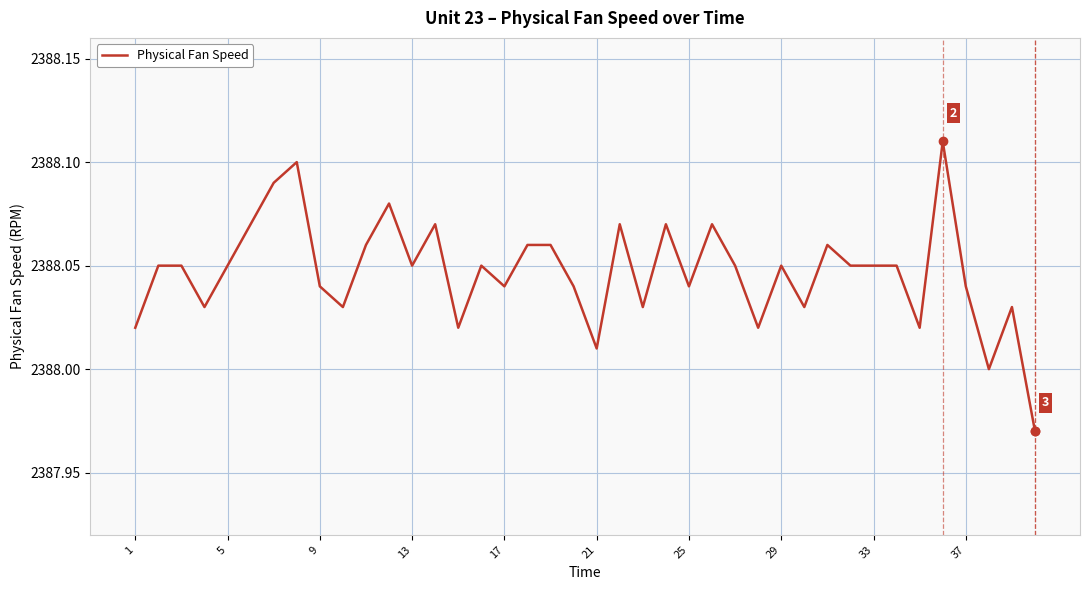

How many lines are shown in the chart?

1